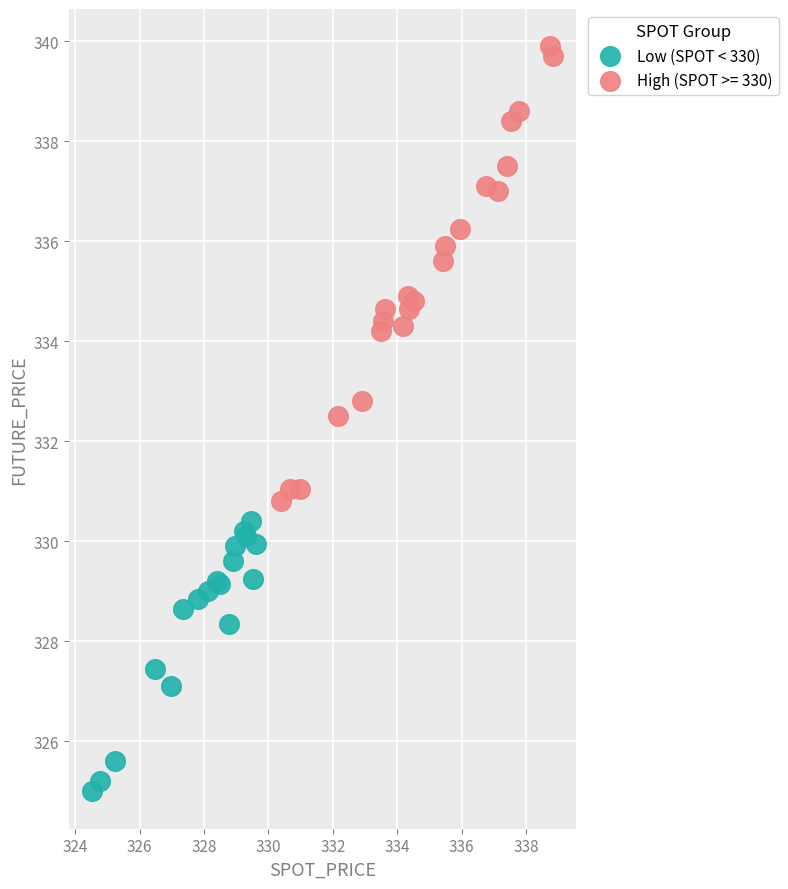

Which series contains the lowest Y value?

Low (SPOT < 330)